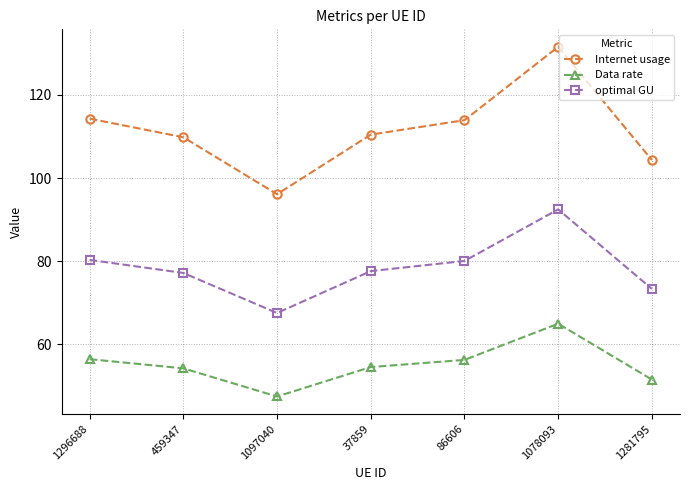

At which category does optimal GU reach its first local valley?

1097040